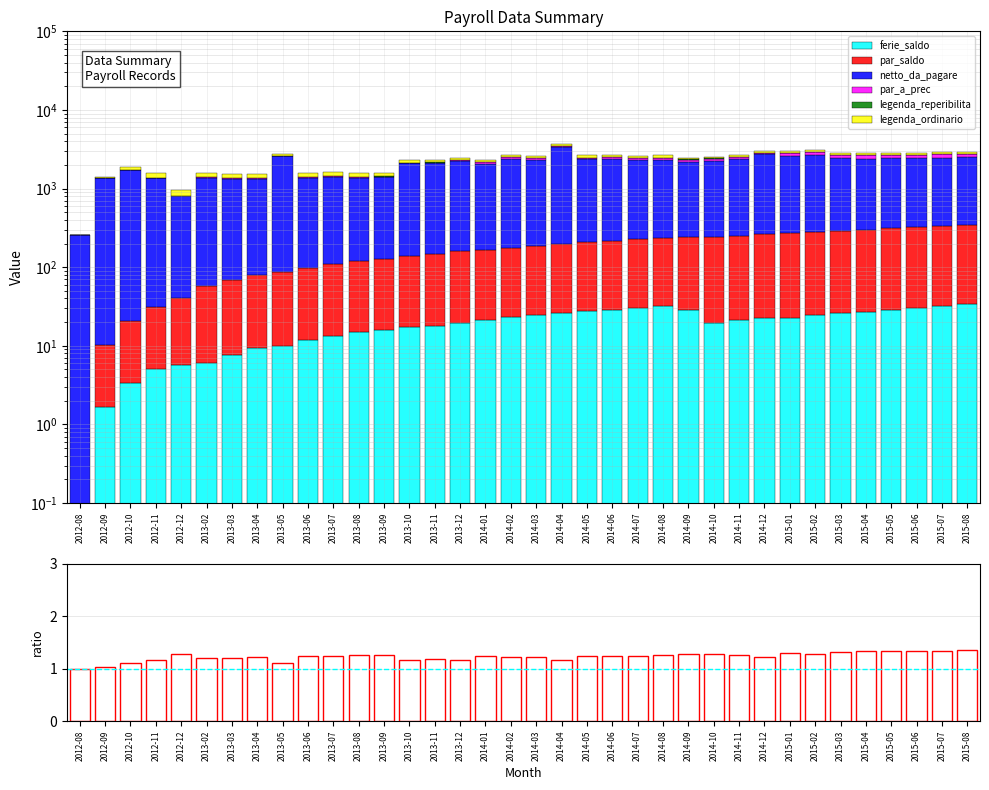

Reading left to right, extract all data points from this chart.

ferie_saldo: 0.0	1.7	3.3	5.0	5.7	6.0	7.7	9.4	10.0	11.7	13.4	15.0	15.7	17.4	18.1	19.7	21.4	23.0	24.7	26.4	28.0	28.7	30.4	32.0	28.7	19.4	21.1	22.7	22.9	24.5	26.2	26.9	28.5	30.2	31.9	33.5
par_saldo: 0.0	8.7	17.3	26.0	34.7	52.0	60.7	69.4	78.0	86.7	95.4	104.0	112.7	121.4	130.1	138.7	143.3	152.0	160.7	169.4	178.0	186.7	195.4	204.0	212.7	221.4	230.1	238.7	247.3	256.0	264.7	273.4	282.0	290.7	299.4	308.0
netto_da_pagare: 255.0	1339.0	1695.0	1342.0	755.0	1306.0	1264.0	1262.0	2472.0	1259.0	1306.0	1262.0	1260.0	1963.0	1960.0	2104.0	1861.0	2210.0	2130.0	3158.0	2141.0	2155.0	2074.0	2083.0	1928.0	1976.0	2111.0	2465.0	2300.0	2412.0	2123.0	2108.0	2119.0	2143.0	2145.0	2144.0
par_a_prec: 0.0	0.0	0.0	0.0	0.0	34.7	34.7	34.7	34.7	34.7	34.7	34.7	34.7	34.7	34.7	34.7	134.7	134.7	134.7	134.7	134.7	134.7	134.7	134.7	134.7	134.7	134.7	134.7	238.7	238.7	238.7	238.7	238.7	238.7	238.7	238.7
legenda_reperibilita: 0.0	0.0	0.0	0.0	8.0	0.0	0.0	0.0	8.0	0.0	8.0	0.0	8.0	0.0	8.0	0.0	0.0	0.0	0.0	0.0	0.0	8.0	0.0	0.0	40.0	88.0	0.0	0.0	12.0	0.0	0.0	8.0	0.0	0.0	0.0	0.0
legenda_ordinario: 0.0	40.0	160.0	184.0	160.0	176.0	160.0	168.0	152.0	168.0	160.0	184.0	160.0	168.0	176.0	160.0	156.0	168.0	160.0	168.0	160.0	152.0	160.0	184.0	120.0	88.0	184.0	160.0	148.0	160.0	160.0	168.0	168.0	152.0	168.0	184.0